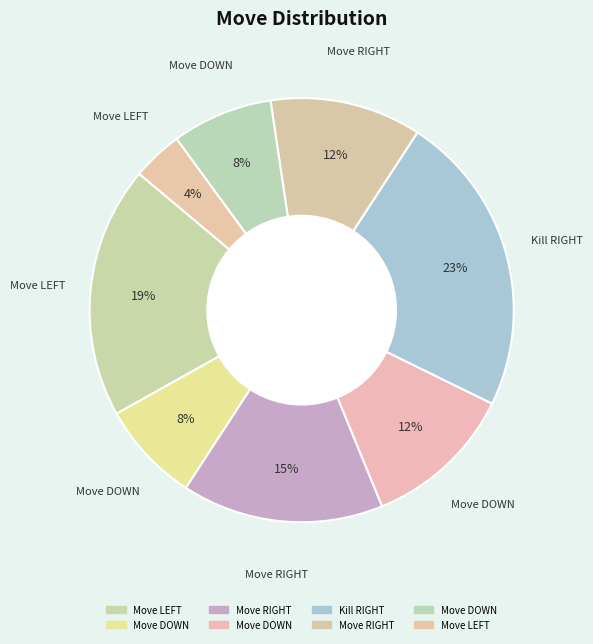

What is the smallest slice in the pie chart?

Move LEFT